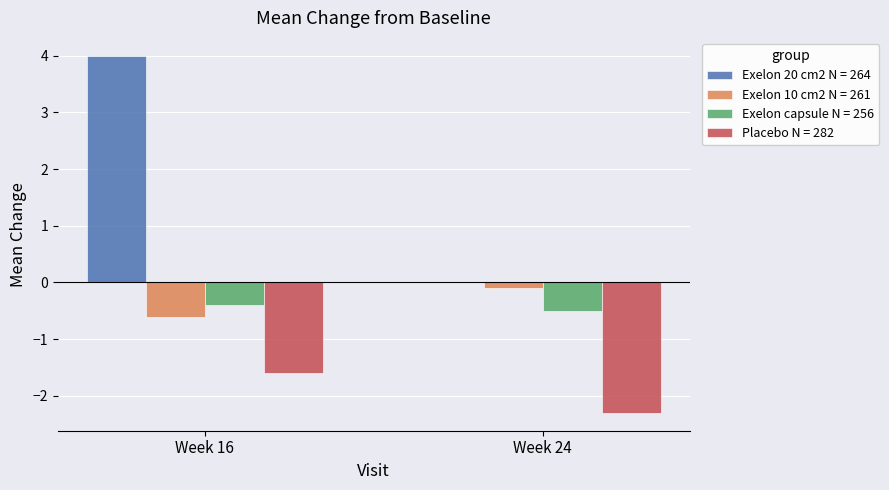

The value of Exelon 10 cm2 N = 261 at Week 16 is -0.6. True or false?

True